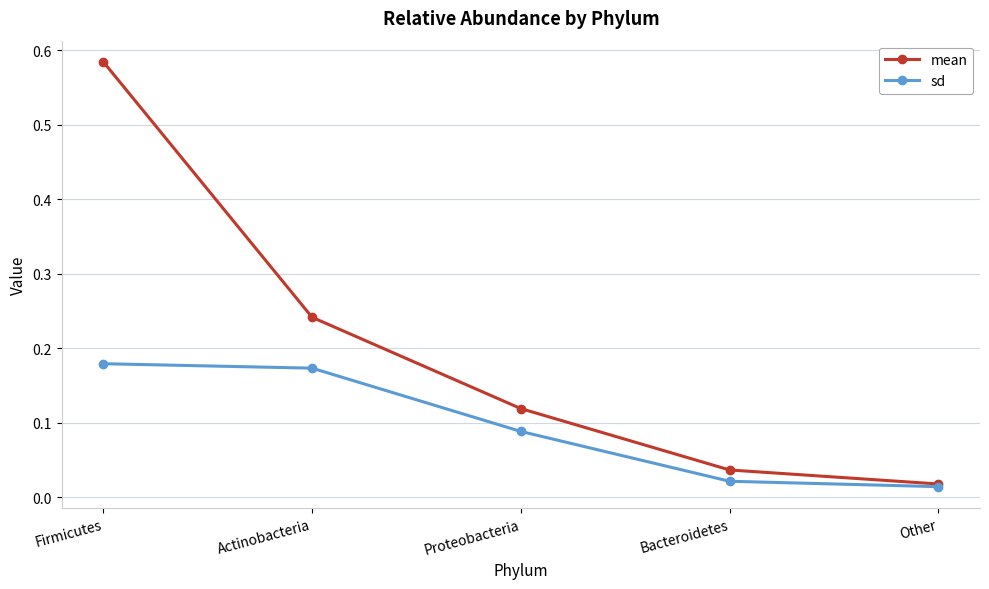

Which series has the largest range (max minus min)?

mean